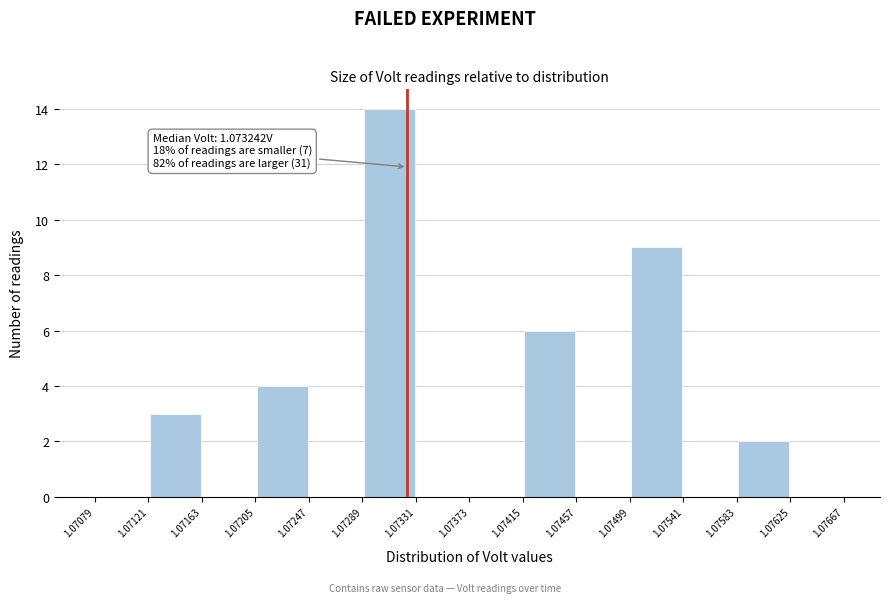

Over which range of the x-axis is the bar tallest?

1.07289 to 1.07331